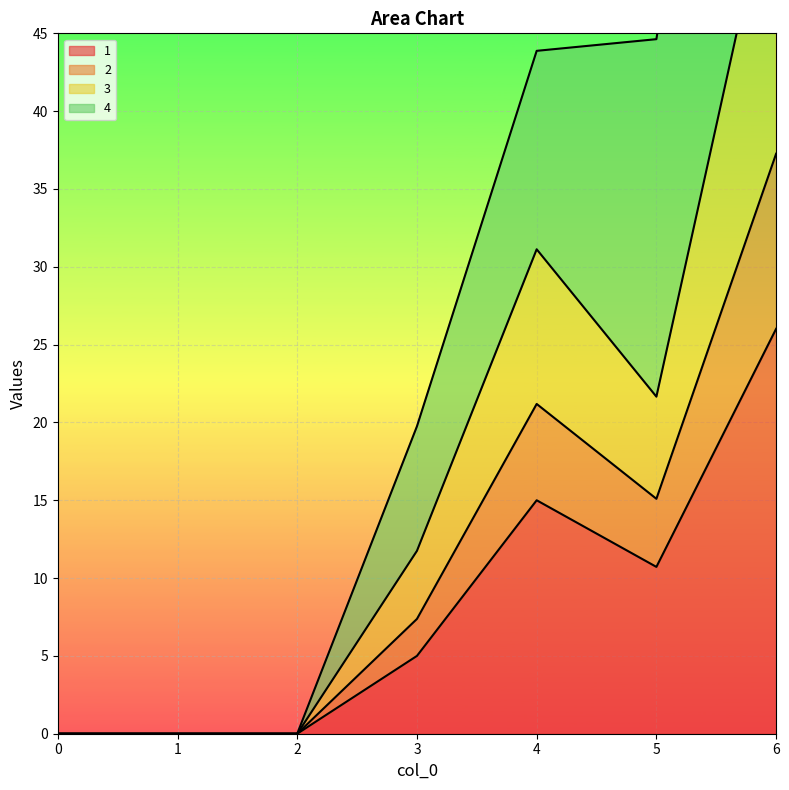

What are all the series names shown in the legend?

1, 2, 3, 4